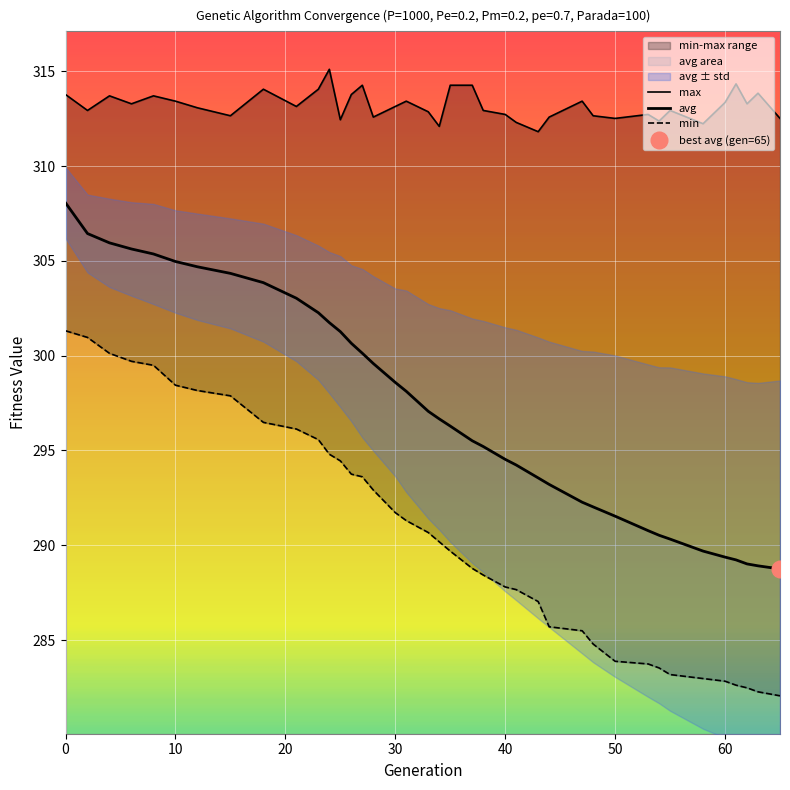

List the series in order of their overall mean, highest first.

max, avg, min